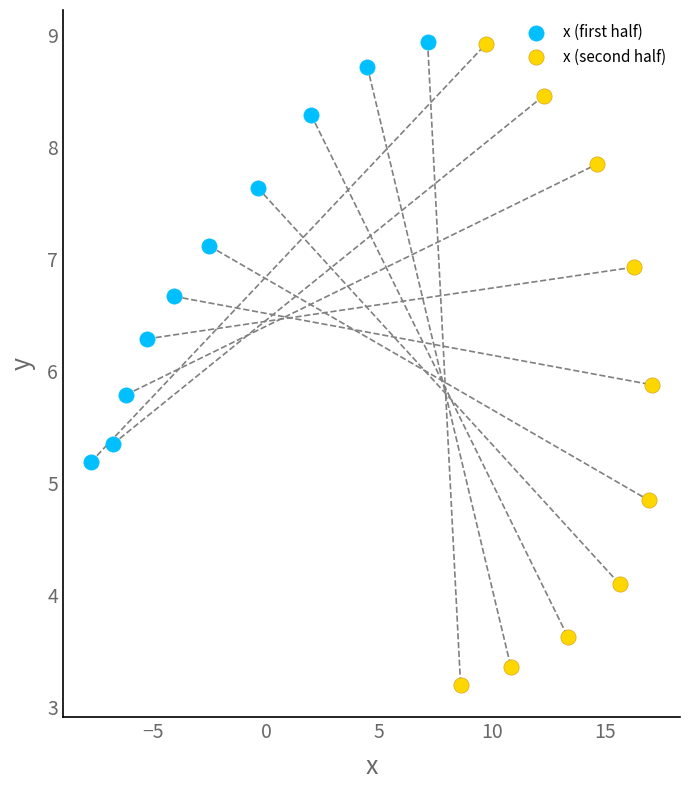

Which series has the widest spread of Y values?

x (second half)